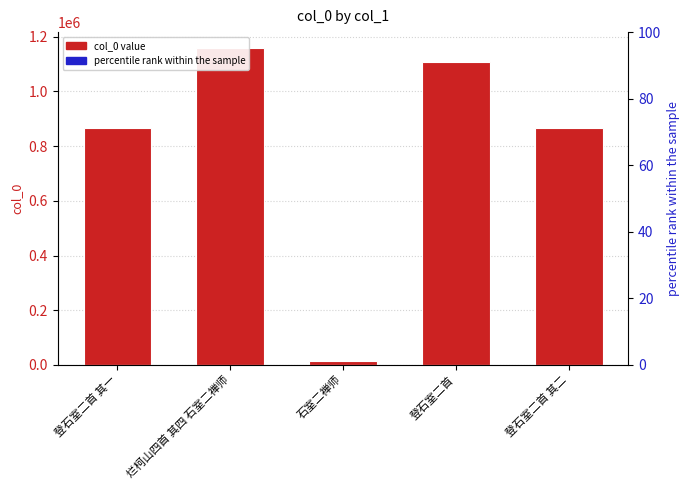

What is the change in value from 石室二禅师 to 登石室二首?

+1094432